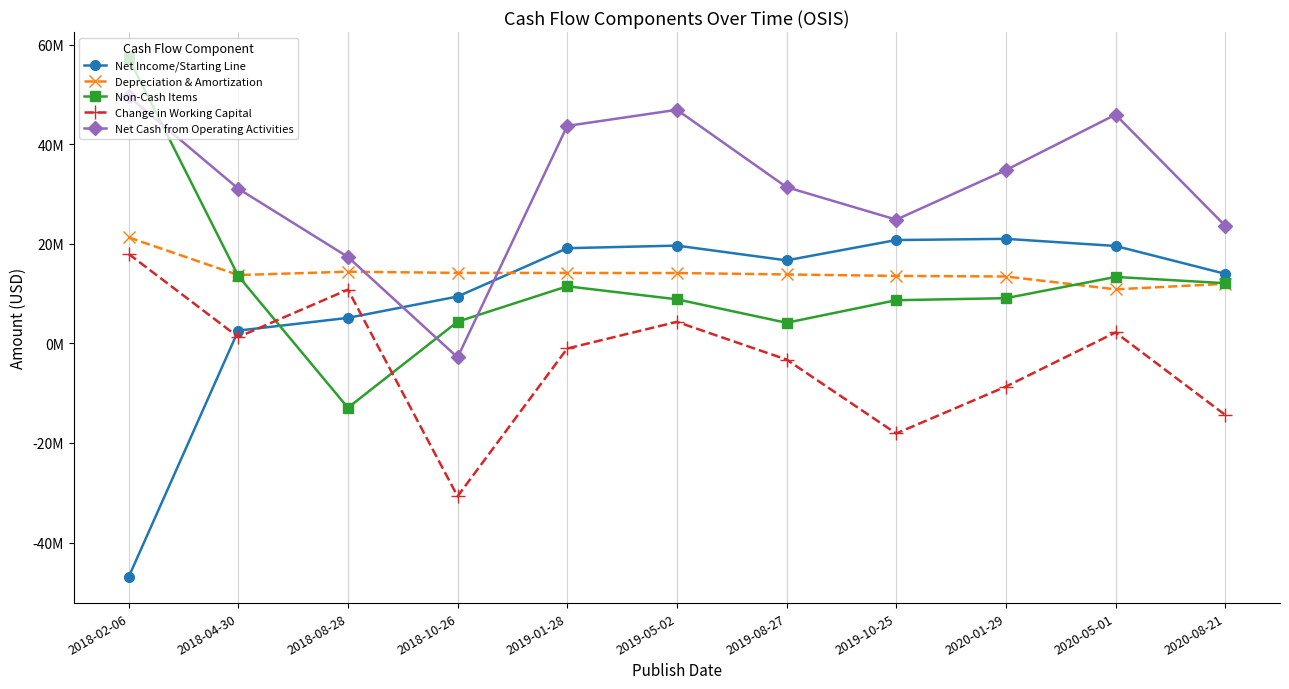

Is the value of Non-Cash Items at 2019-01-28 greater than the value of Net Cash from Operating Activities at 2018-08-28?

No